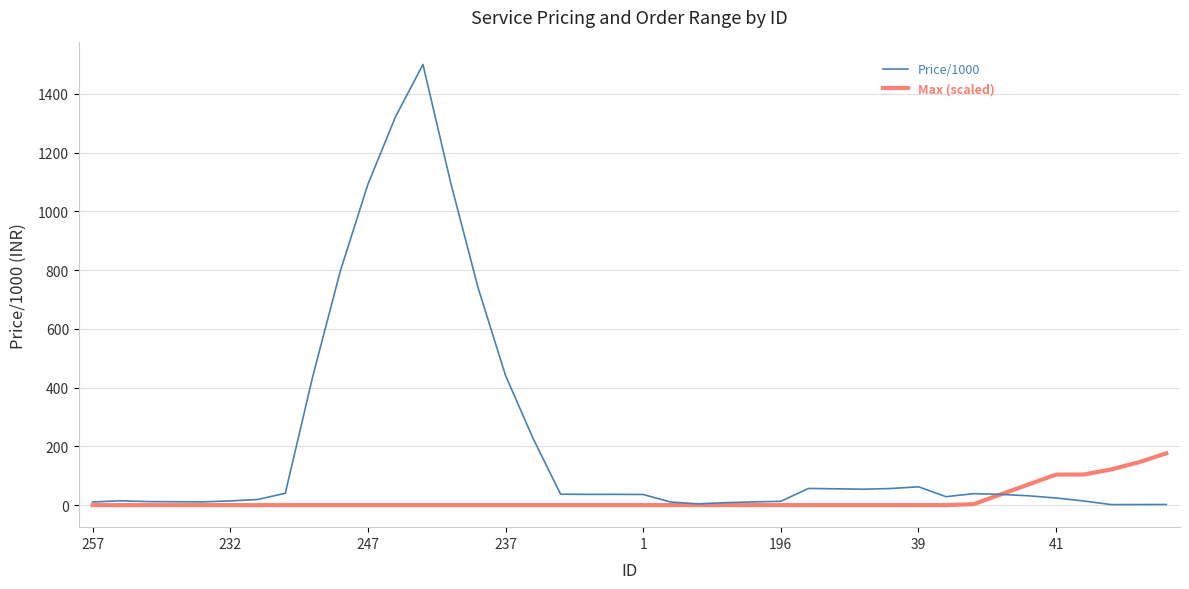

Rank the series by their average value, from lowest to highest.

Max (scaled), Price/1000